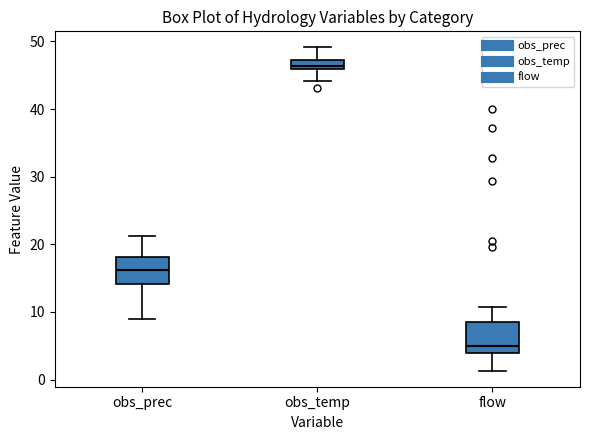

Where is the upper edge of the box for obs_prec on the y-axis? The values are not printed on the chart, so give them approximately, as read against the axis.

18